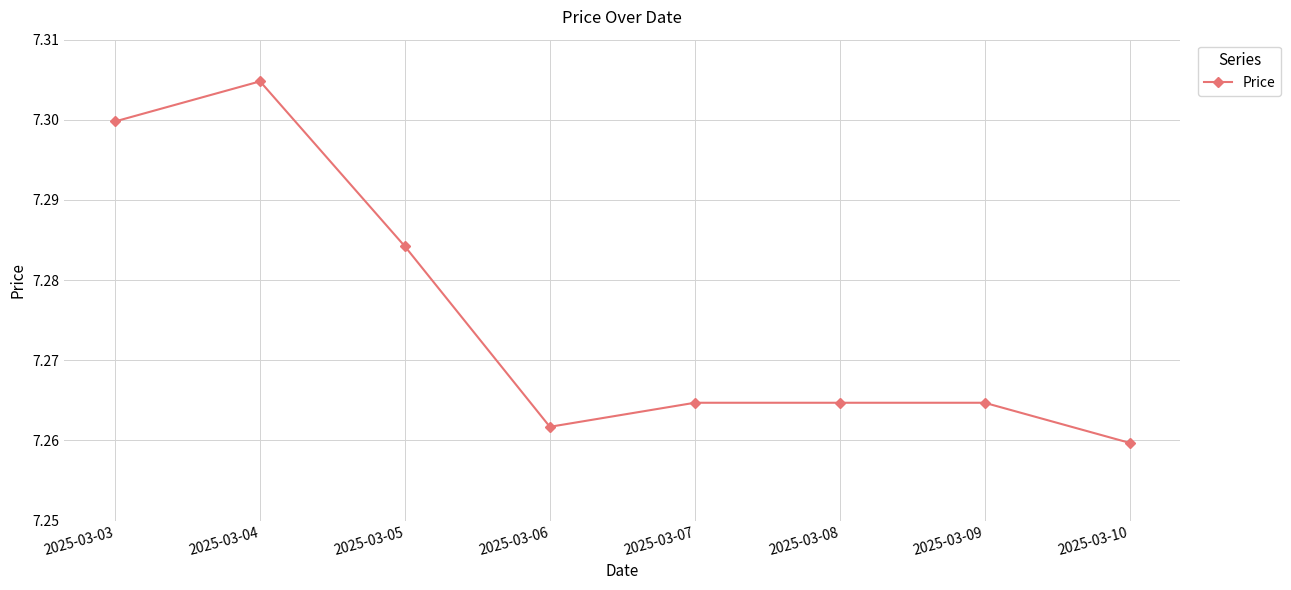

The value at 2025-03-08 is 12.9. True or false?

False